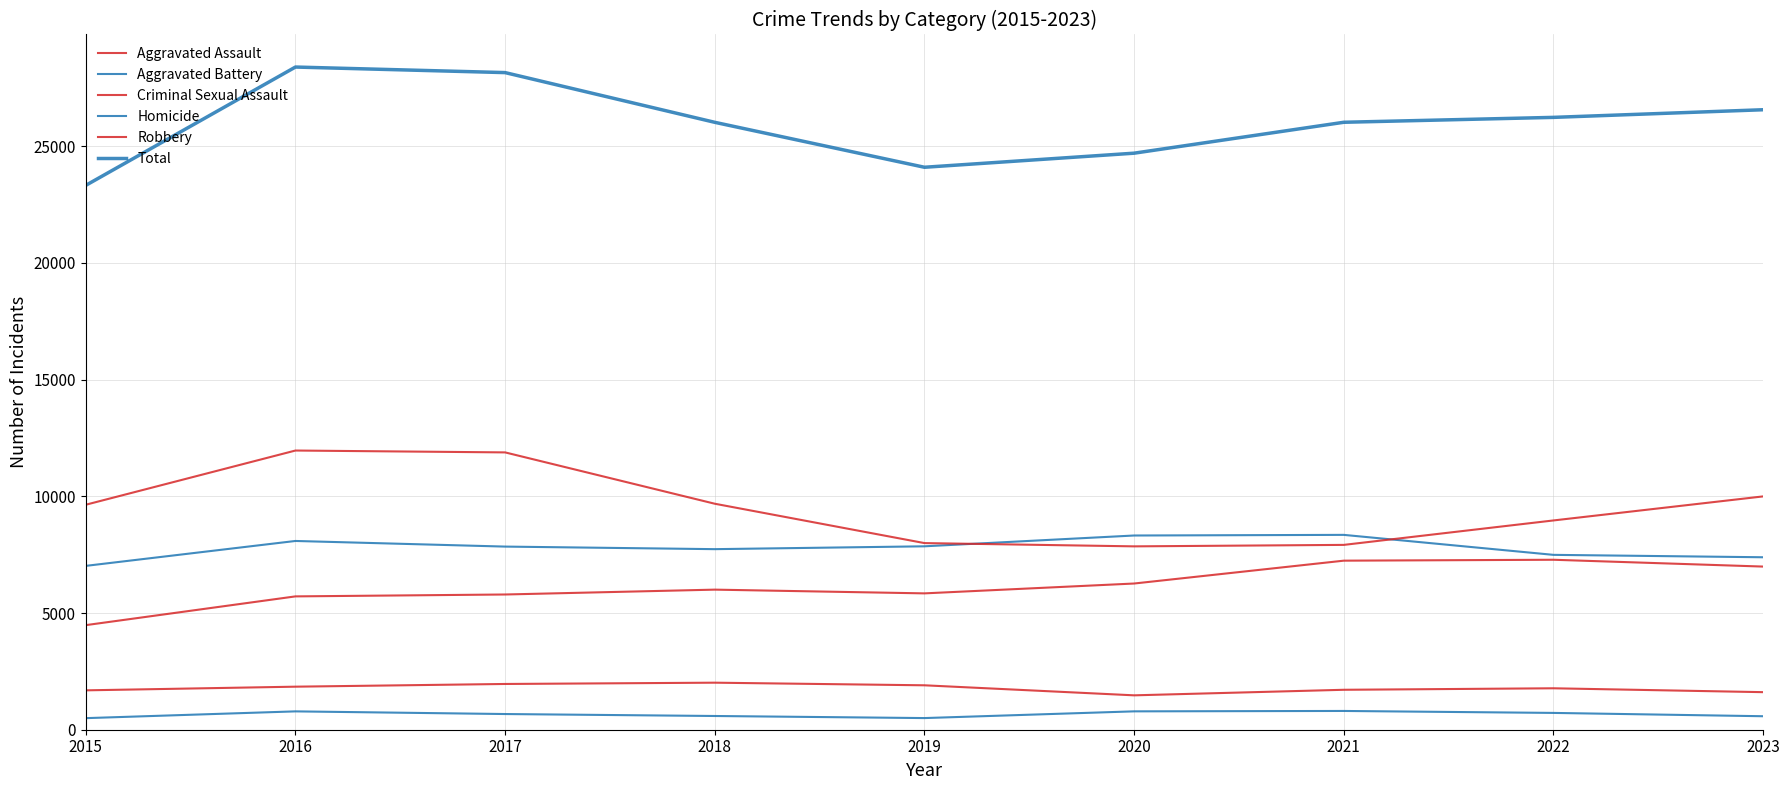

How many lines are shown in the chart?

6